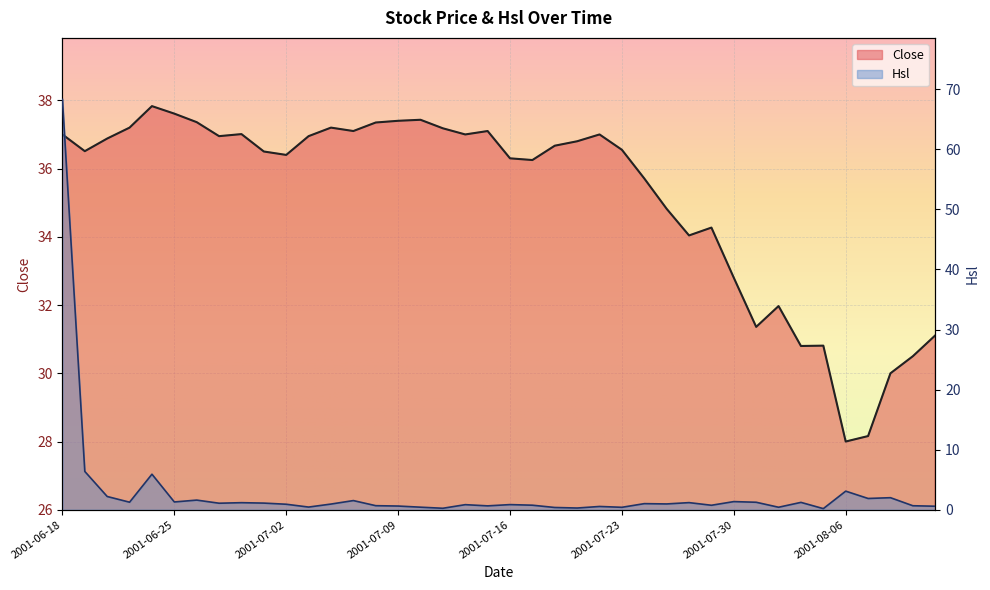

Where is Hsl nearest to the value 34?

2001-06-19